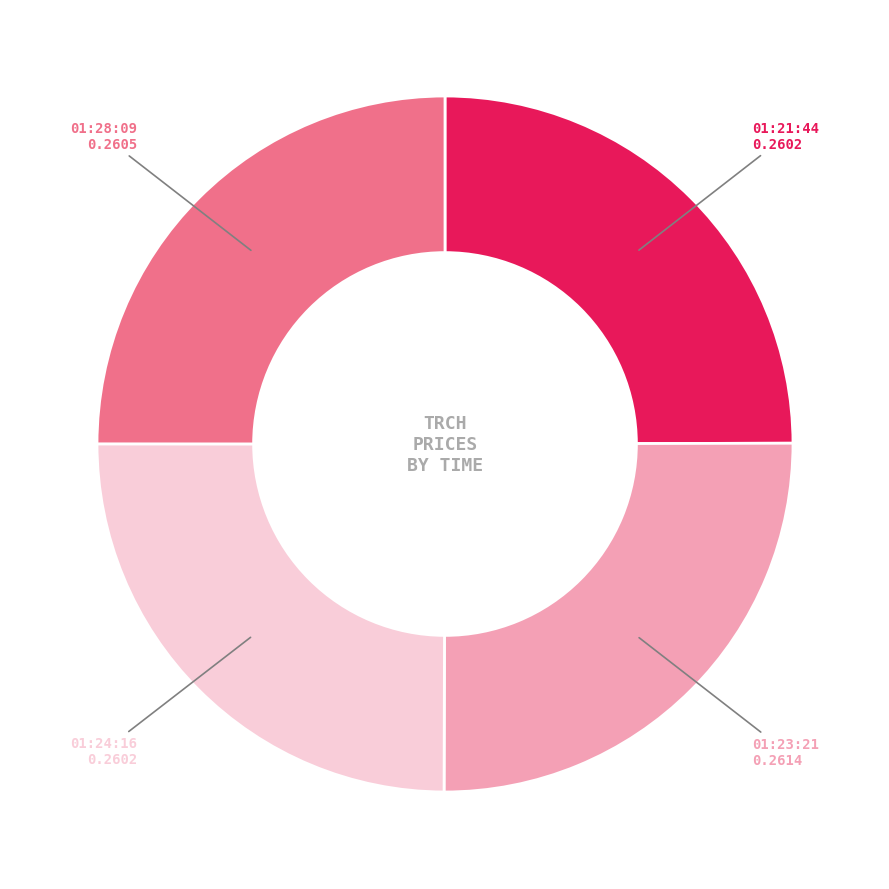

Count the number of slices in the pie.

4